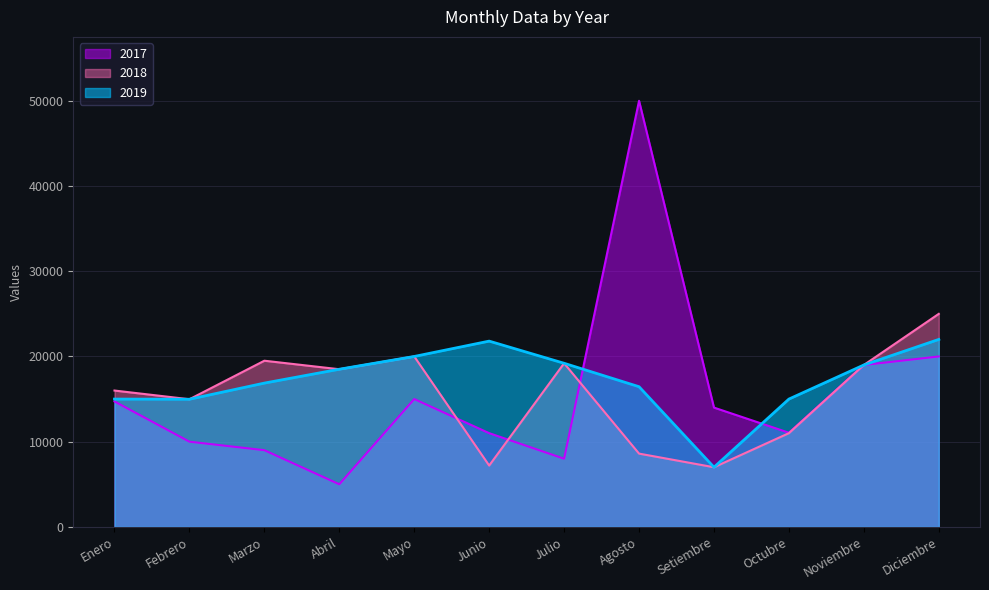

What is the difference between the 2018 values at Noviembre and Mayo?

1000